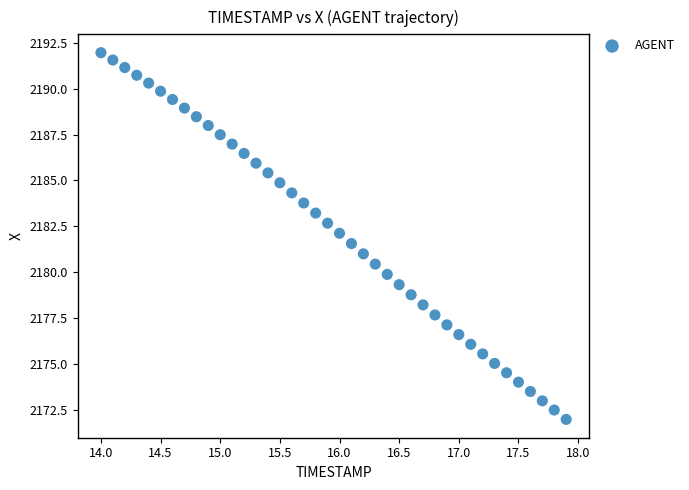

What is the range of Y values (max minus min)?

20.0